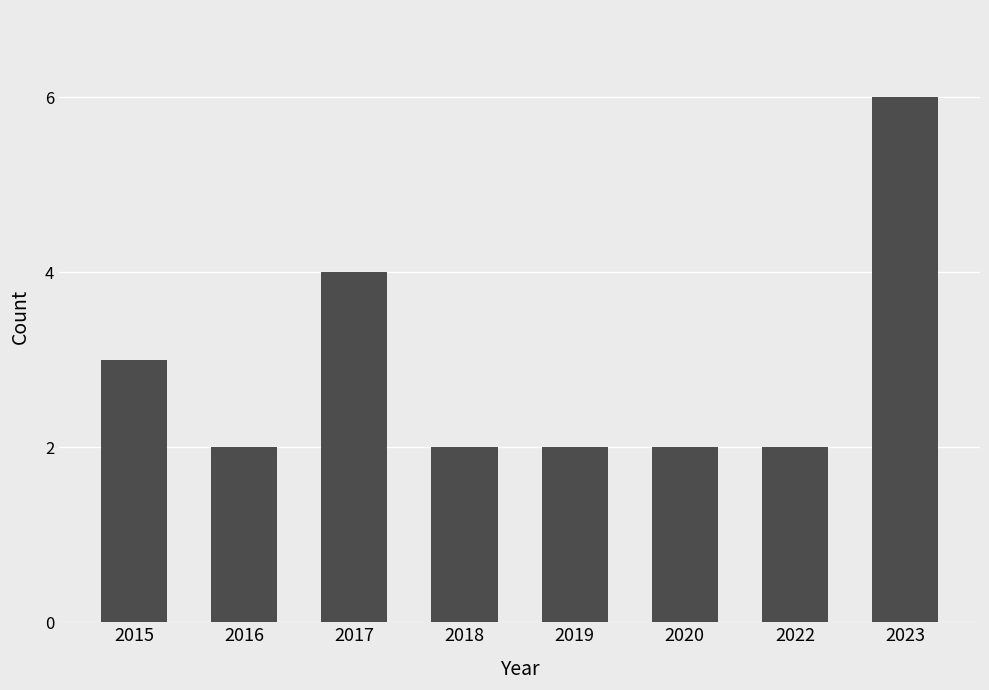

True or false: the data shows 3 at 2018.

False